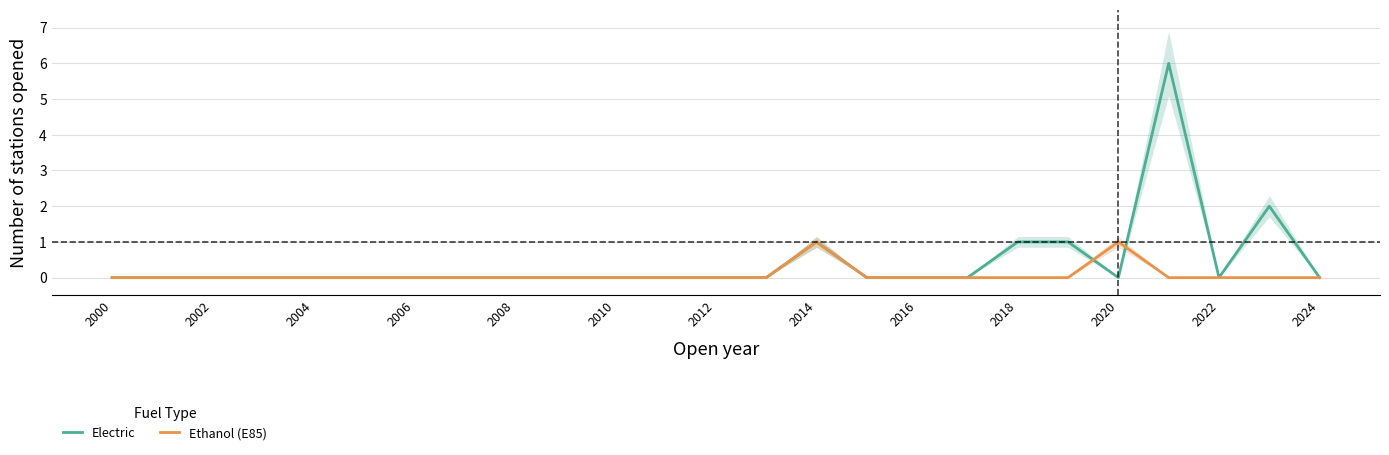

What is the maximum value for Electric?

6